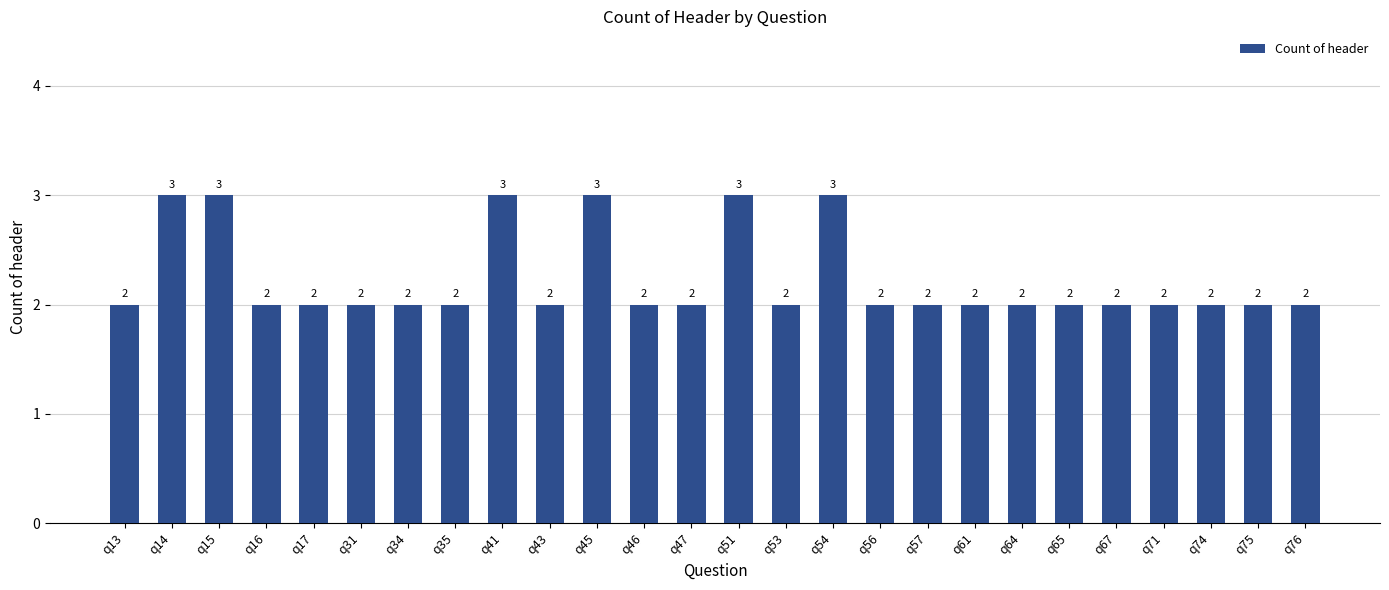

What is the average value?

2